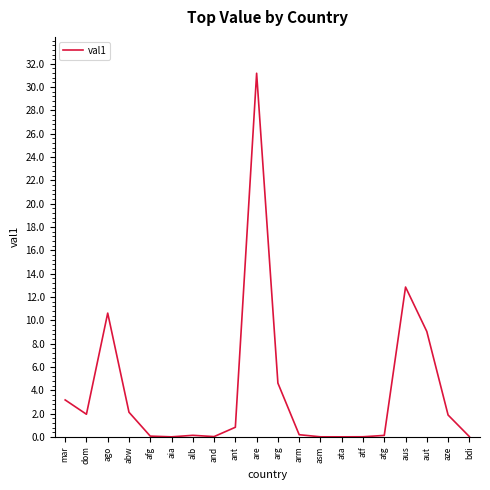

What is the change in value from dom to are?

+29.3